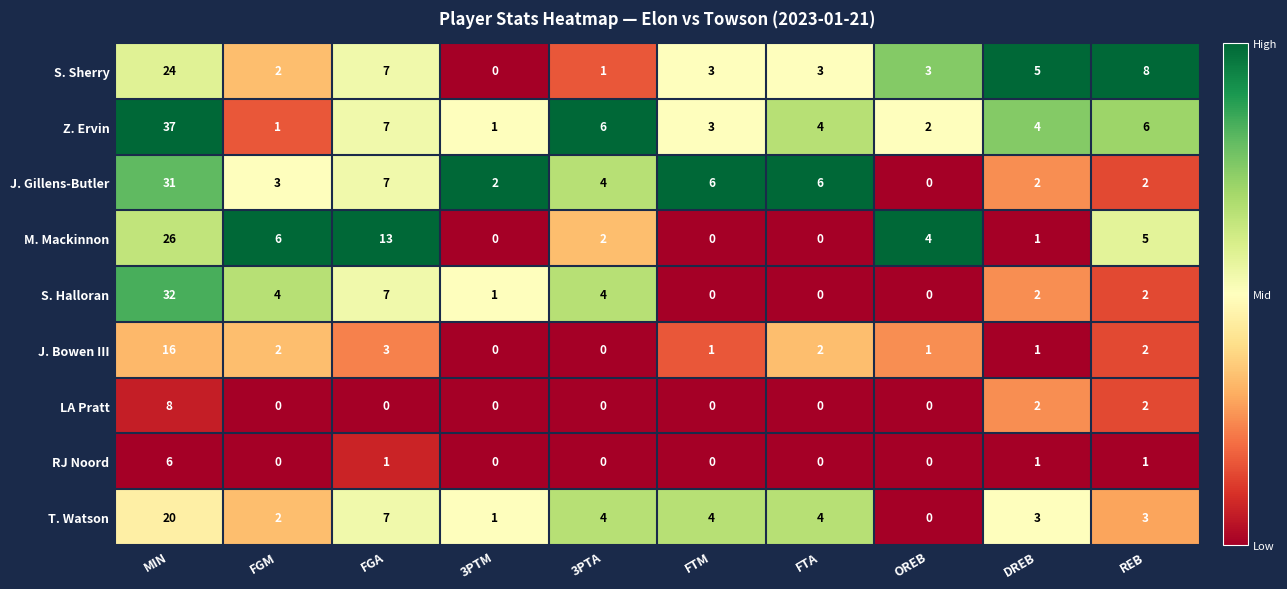

Count the number of data series in this chart.

9